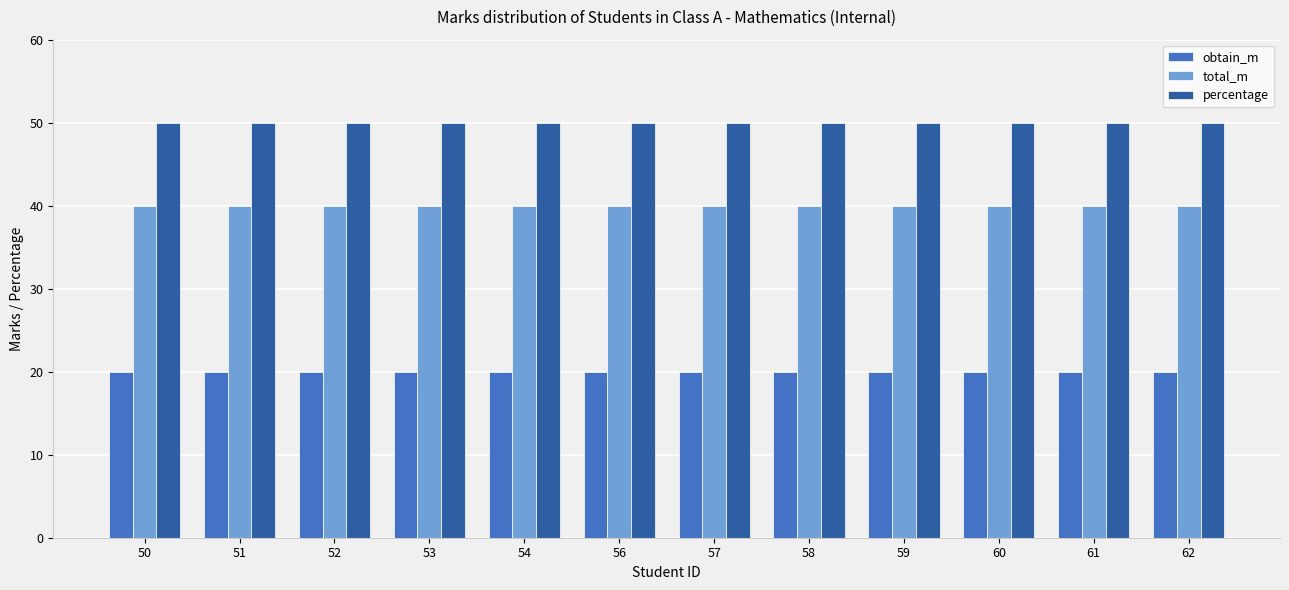

Is it true that total_m equals 40 at 61?

True